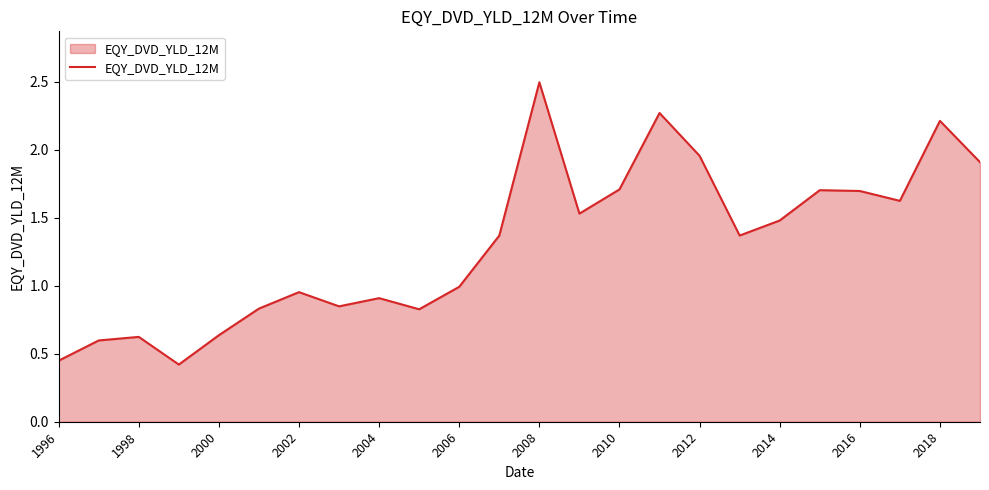

What is the maximum value shown in the chart?

2.5